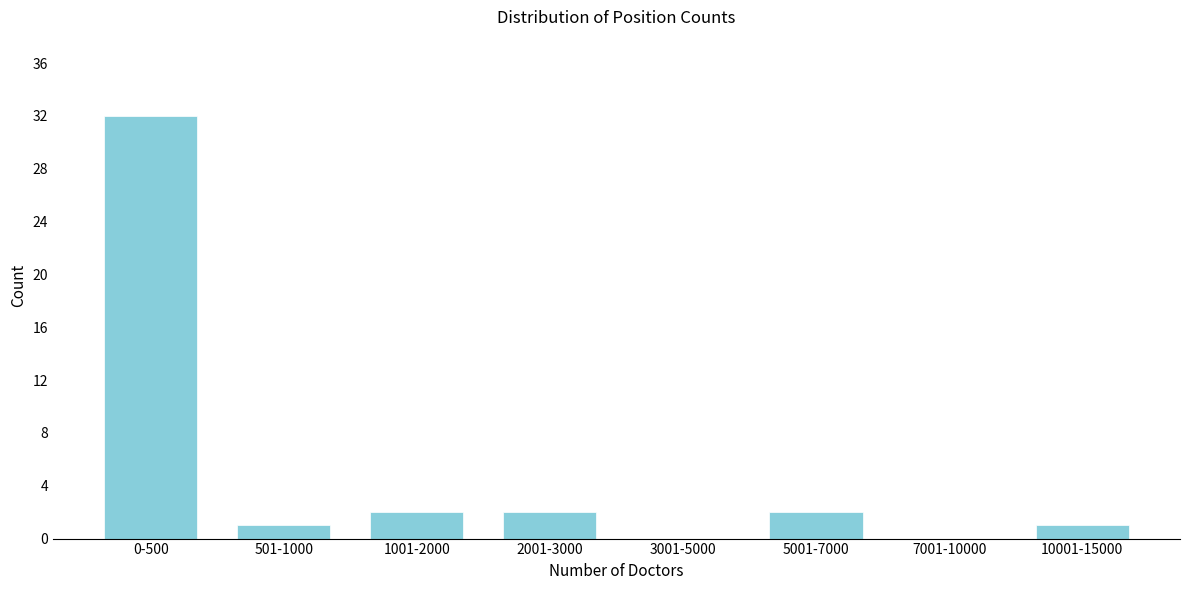

Reading left to right, extract all data points from this chart.

0-500=32	501-1000=1	1001-2000=2	2001-3000=2	3001-5000=0	5001-7000=2	7001-10000=0	10001-15000=1